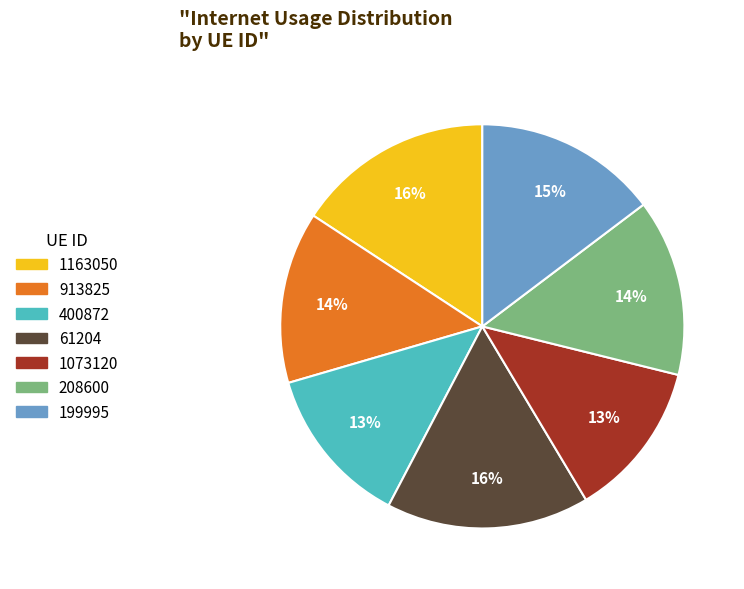

To the nearest percent, what percentage of the pie is 400872?

13%